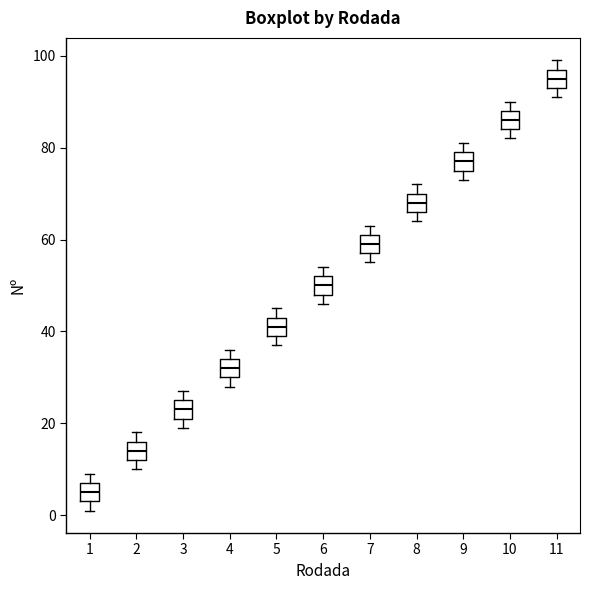

Where is the lower edge of the box at x = 1 on the y-axis? The values are not printed on the chart, so give them approximately, as read against the axis.

4